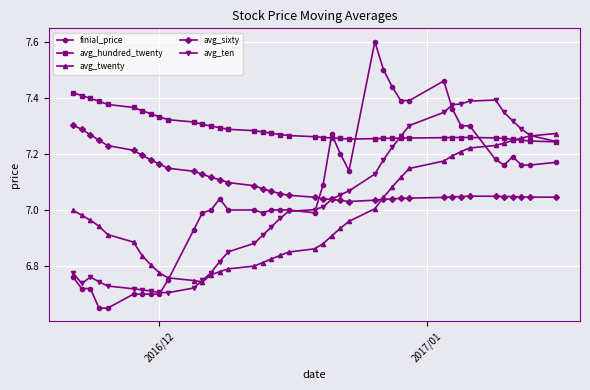

True or false: finial_price has more than 2 points higher than both neighbors.

True